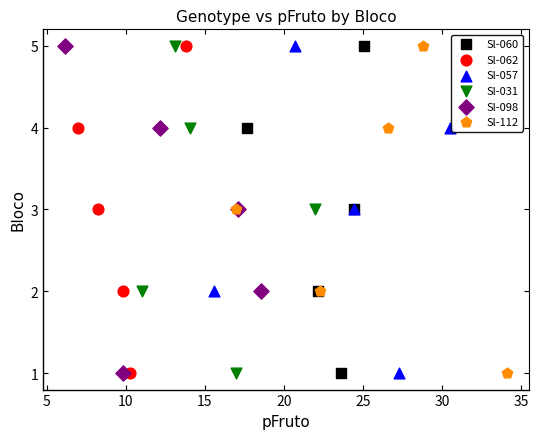

What are all the series names shown in the legend?

Sl-060, Sl-062, Sl-057, Sl-031, Sl-098, Sl-112